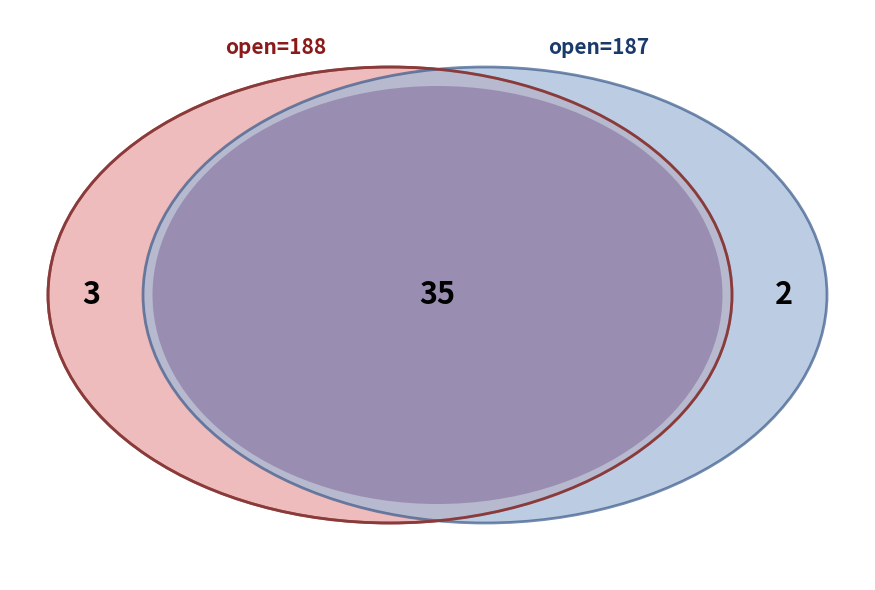

Does 16 represent more than half of the total?

No